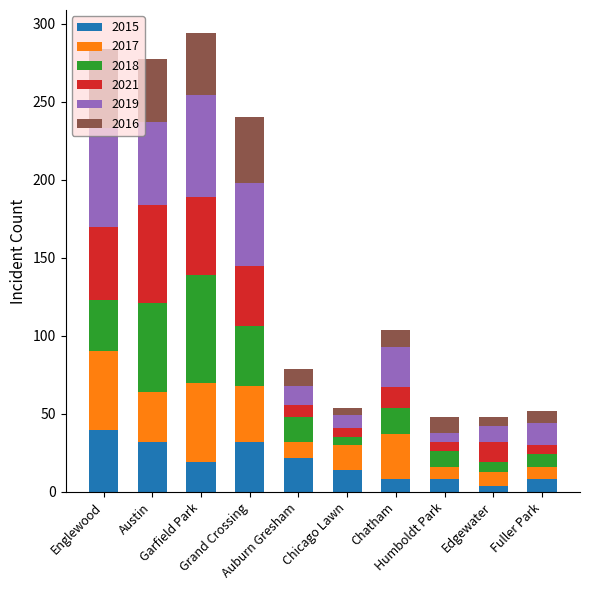

What is the difference between the 2015 values at Englewood and Austin?

8